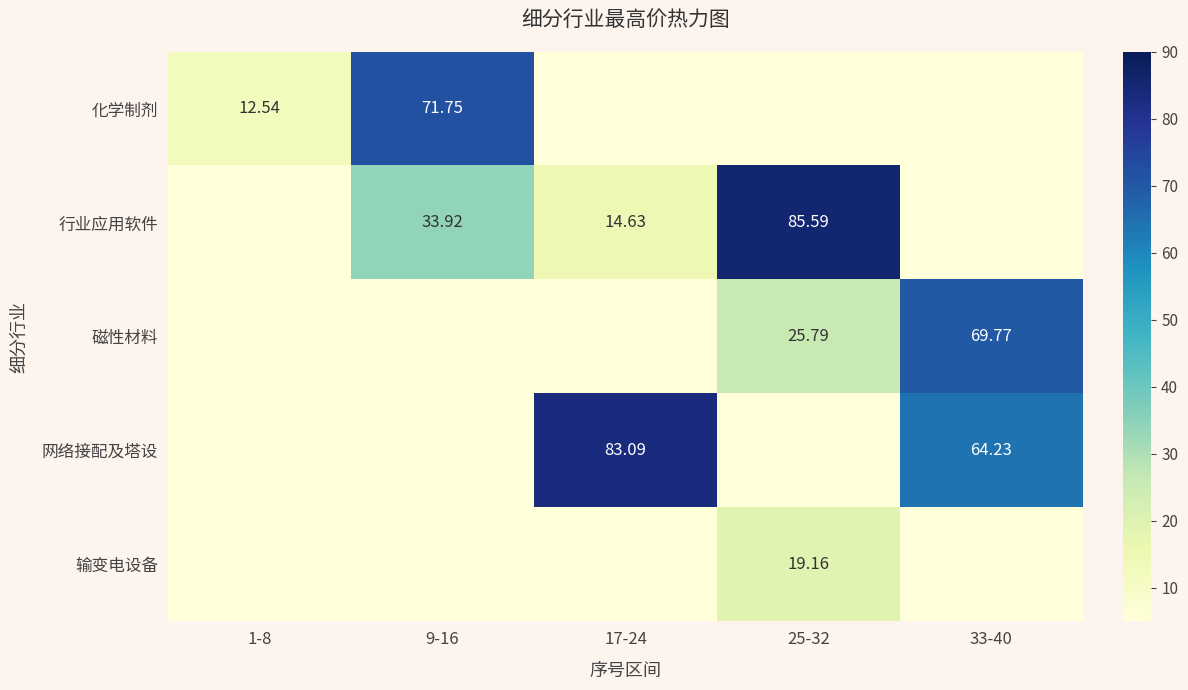

Is it true that 输变电设备 equals 7.2 at 17-24?

False